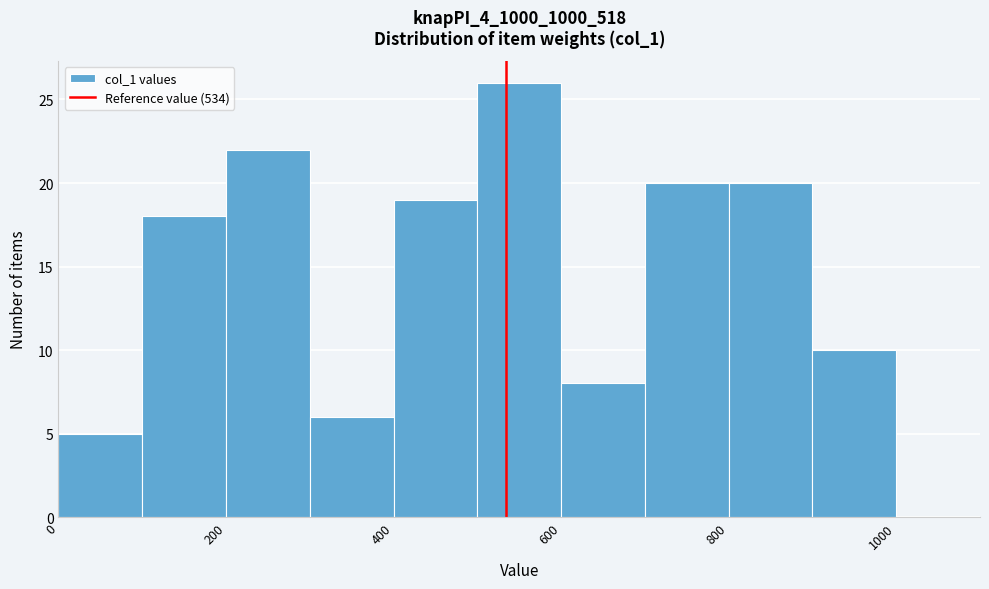

How tall is the bar that spans 800 to 900 on the x-axis? The values are not printed on the chart, so give them approximately, as read against the axis.

20